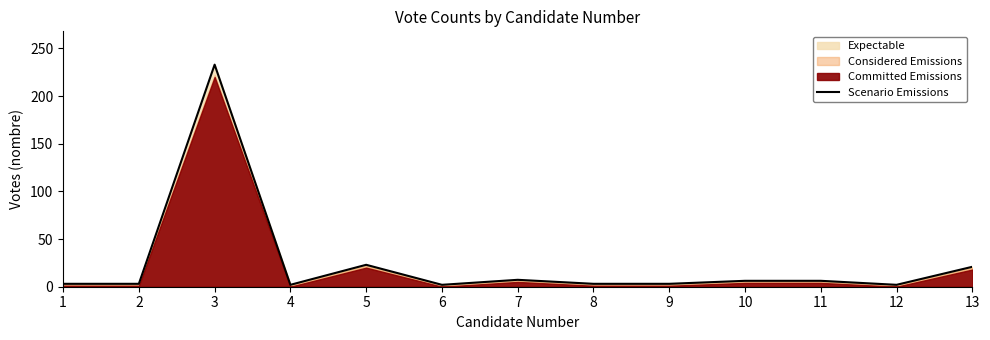

How many data points does each series have?

13